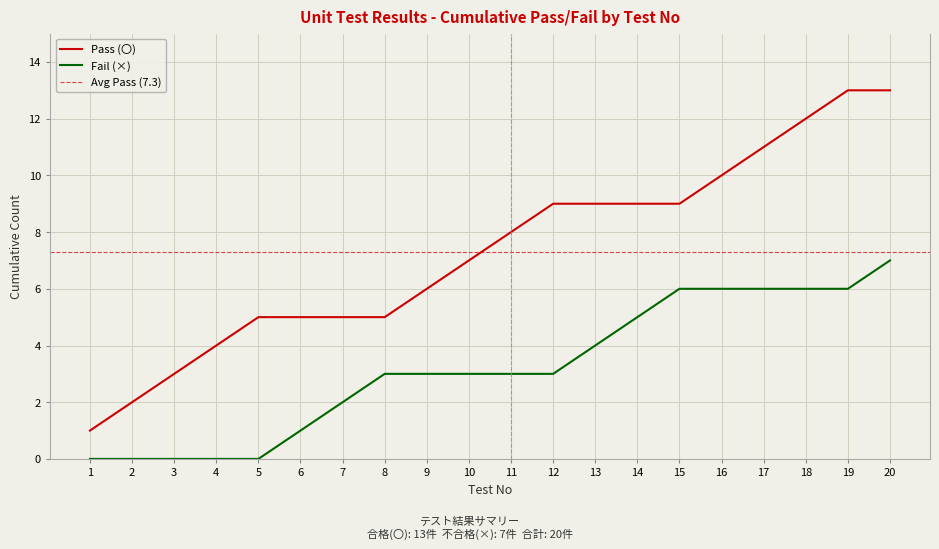

What is the approximate value at 19, to the nearest 5?

15